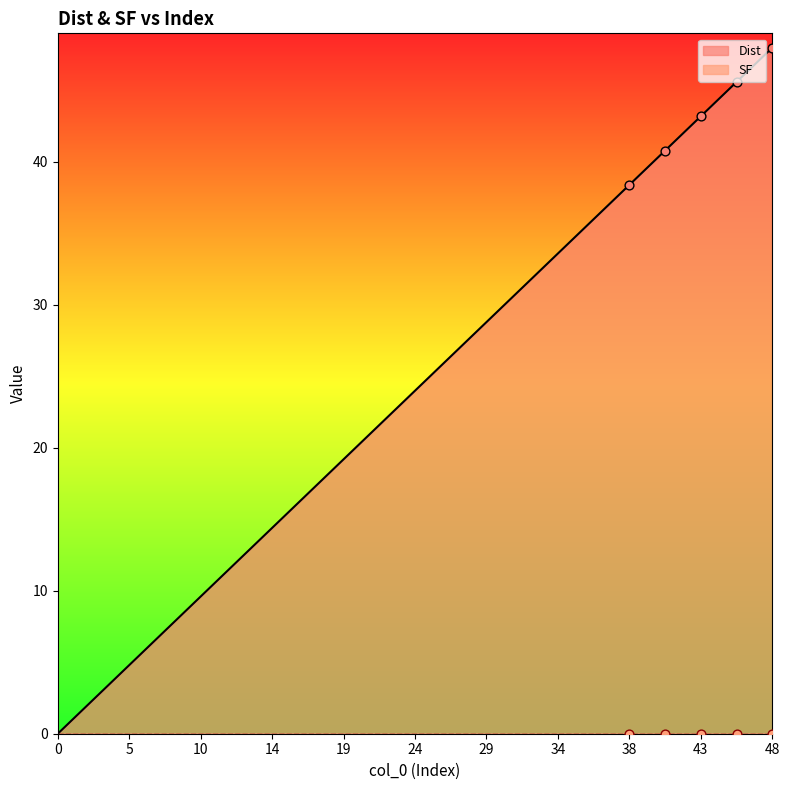

Approximately how many times larger is the value at 40.8 compared to 4.800000000000001?

8.5